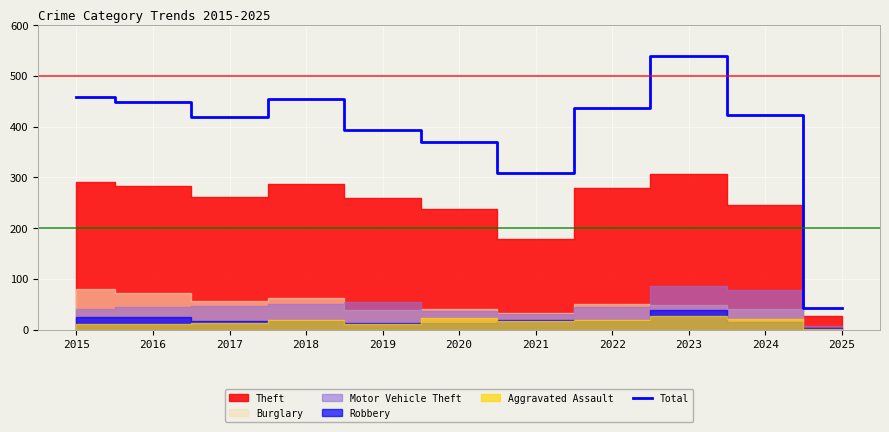

How many interior local peaks (higher than both neighbors) does the data have?

2